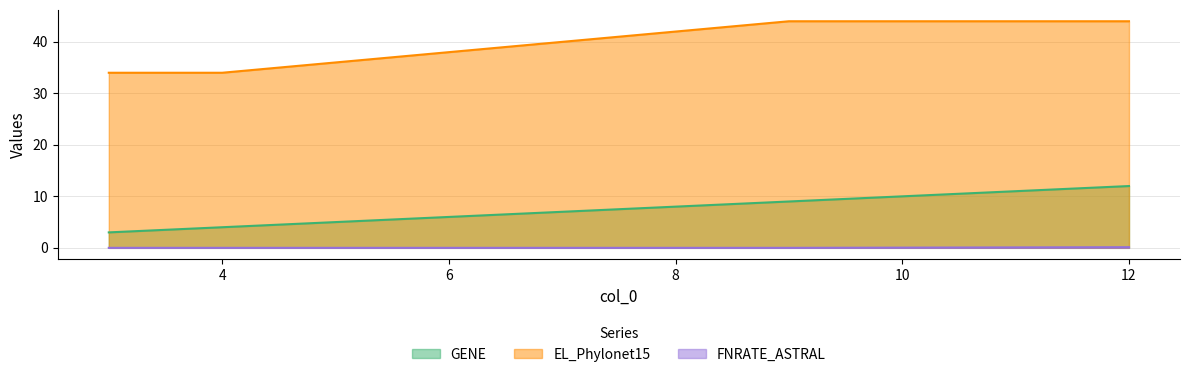

At which label does FNRATE_ASTRAL reach its peak?

12